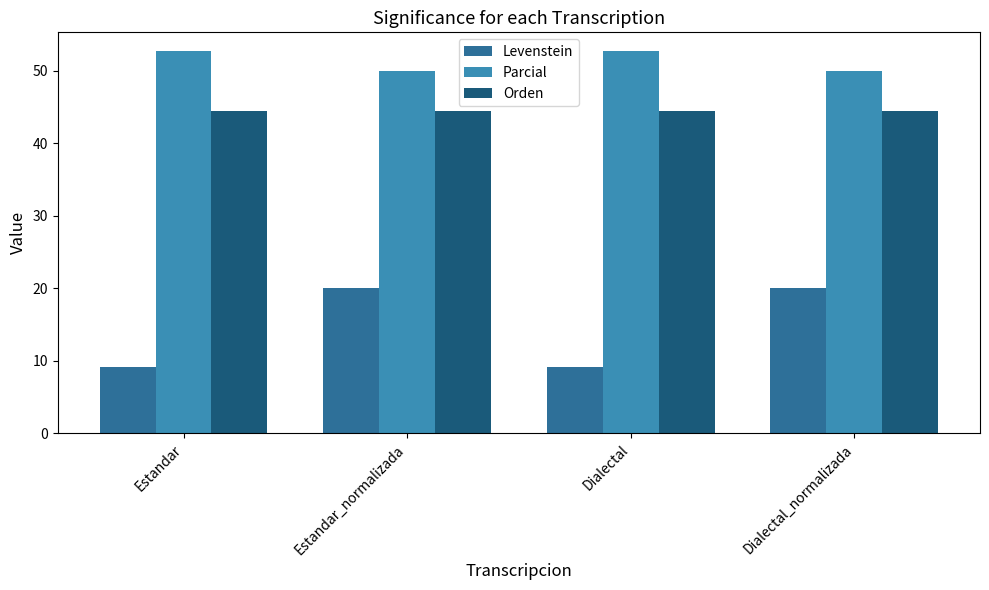

Is it true that Parcial equals 19.3 at Dialectal_normalizada?

False